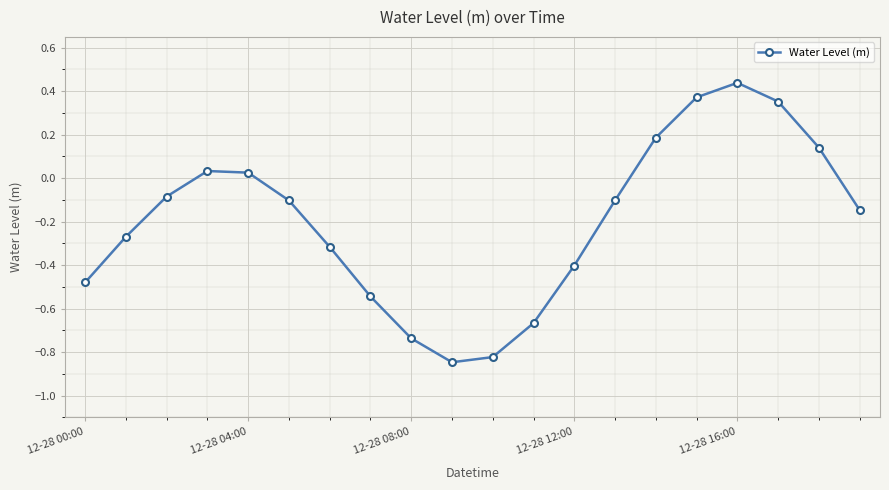

What is the difference between the maximum and minimum values?

1.3